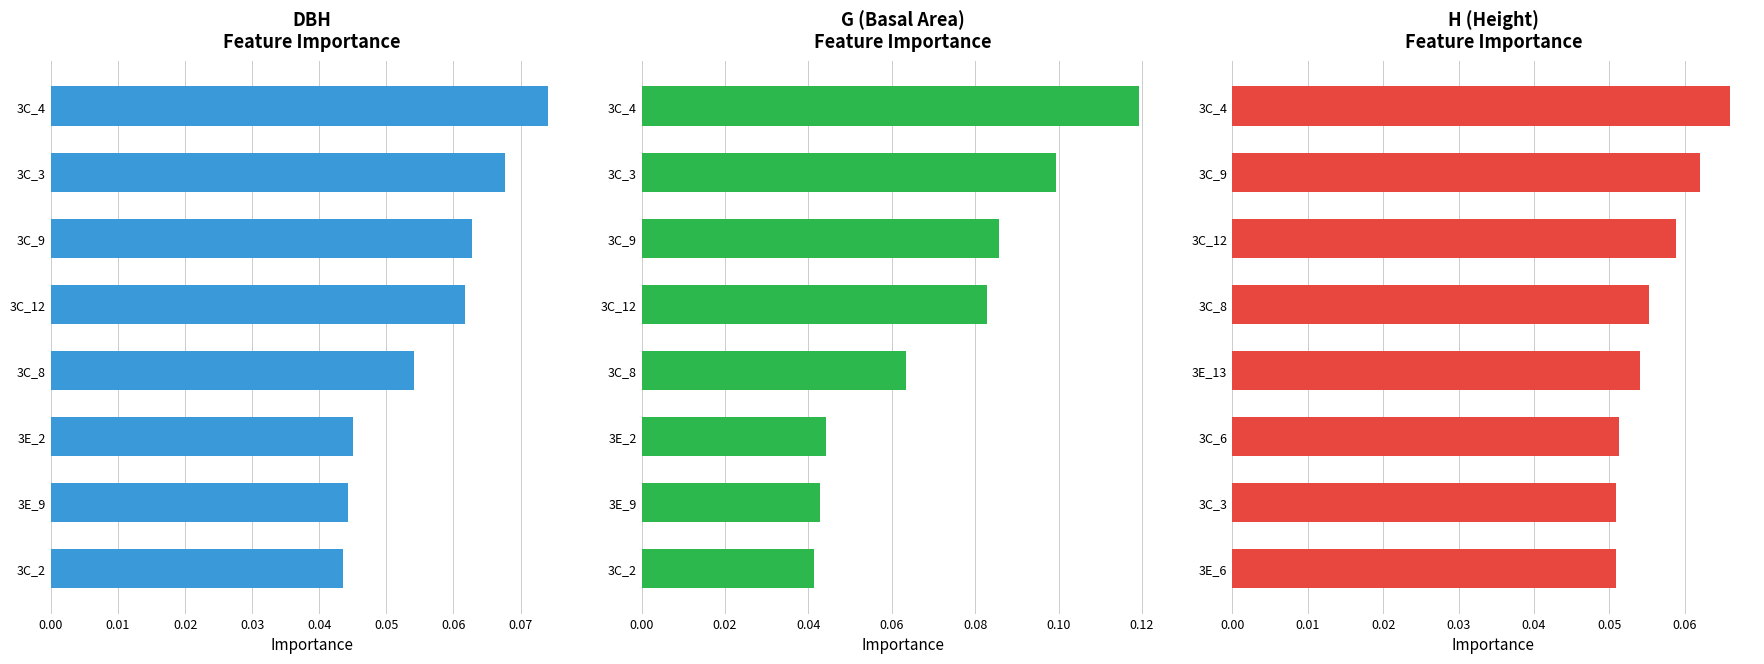

Reading right to left, what are all the values shown in this chart?

dbh: 0.1	0.1	0.1	0.1	0.1	0.0	0.0	0.0
g: 0.1	0.1	0.1	0.1	0.1	0.0	0.0	0.0
h: 0.1	0.1	0.1	0.1	0.1	0.1	0.1	0.1